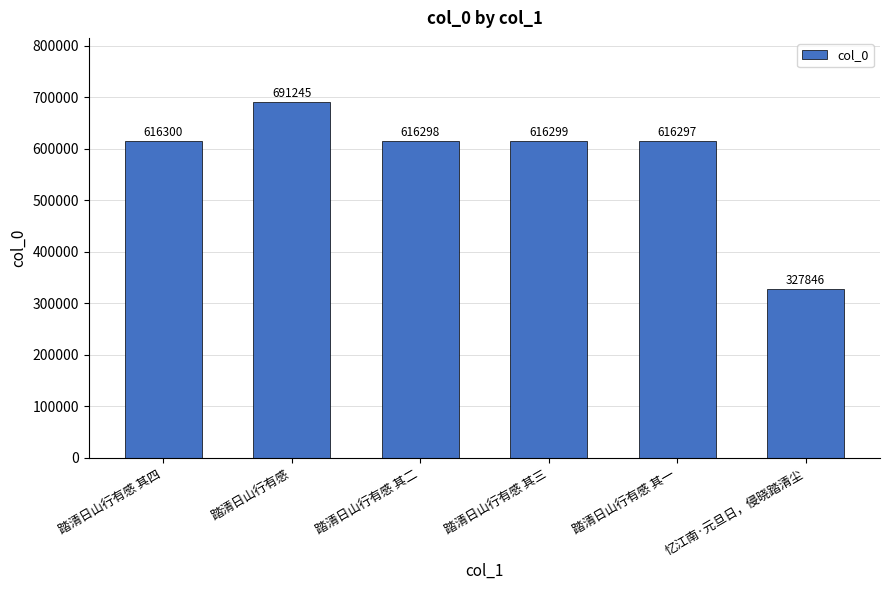

Where does the data first go above 616299?

踏清日山行有感 其四